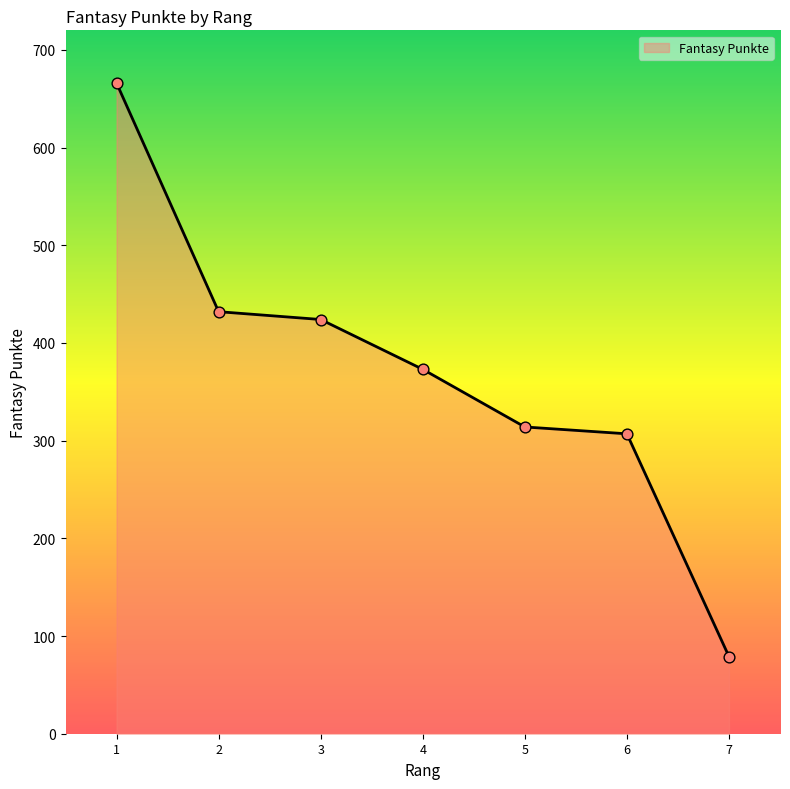

What is the change in value from 4 to 7?

-294